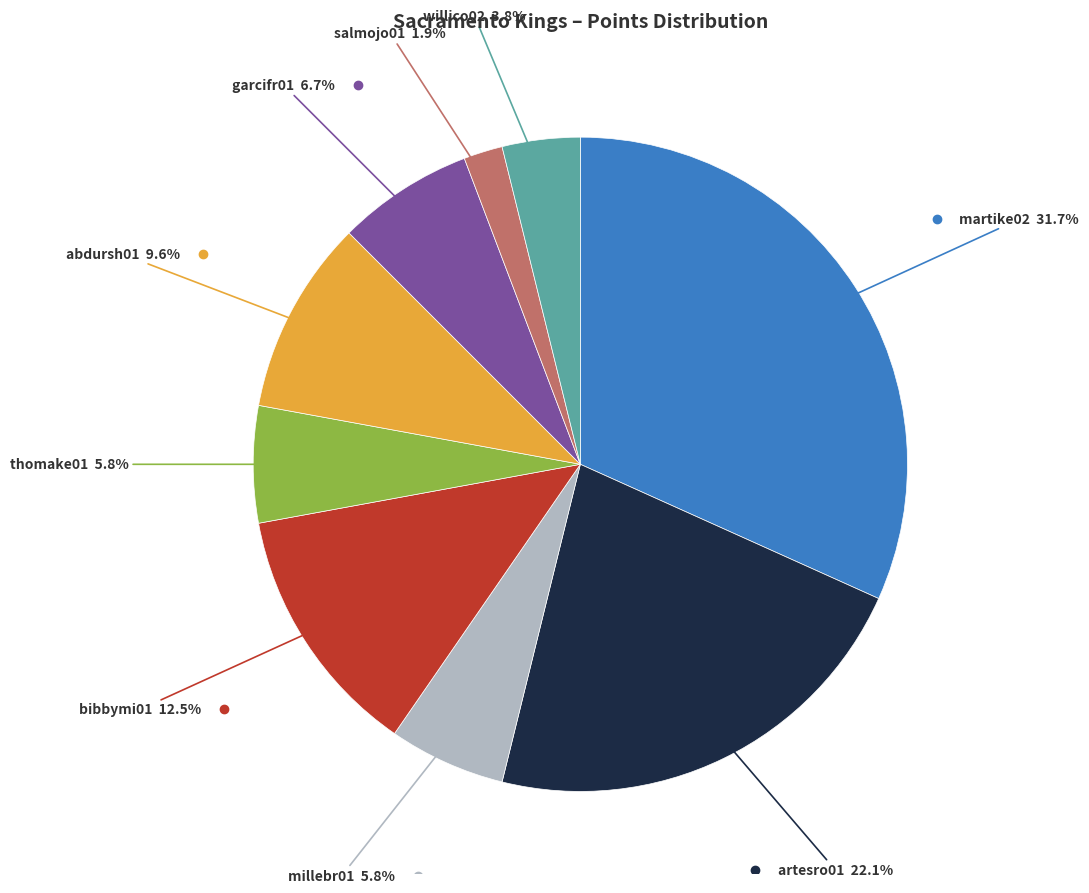

Is there a majority slice in this chart?

No